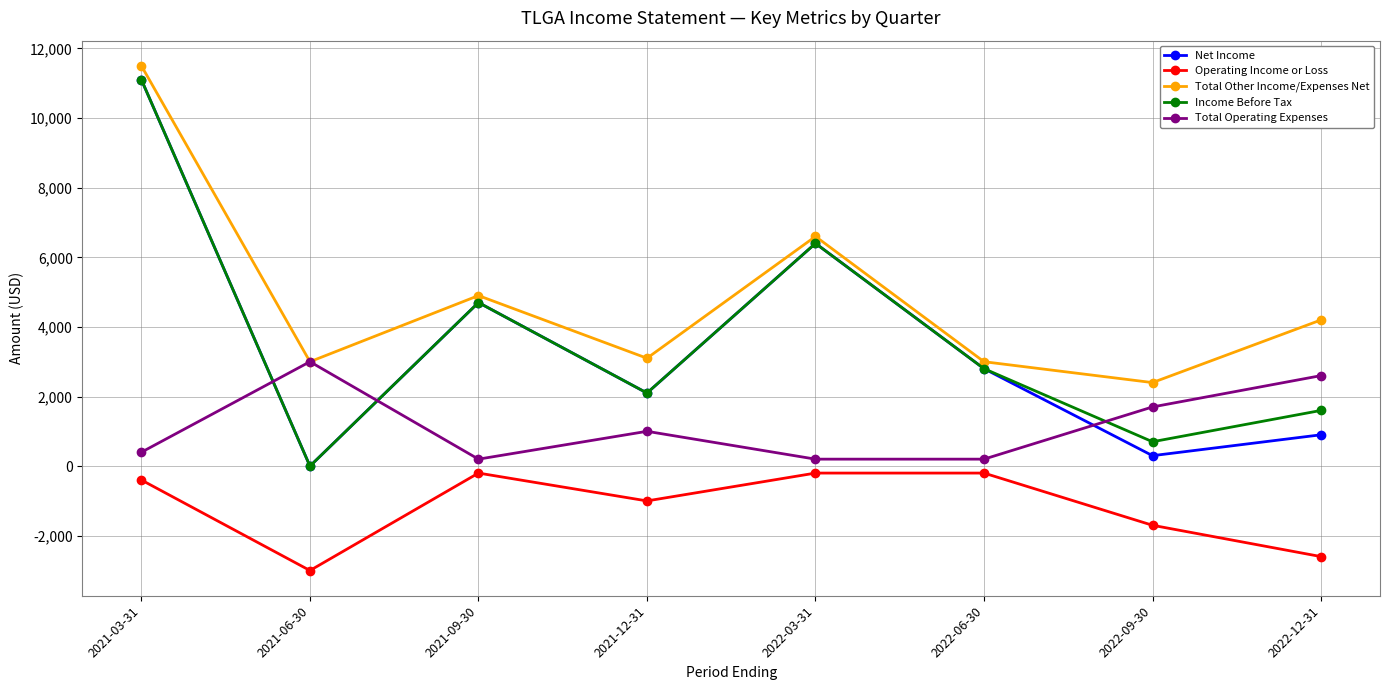

True or false: Total Operating Expenses has more than 2 points higher than both neighbors.

False